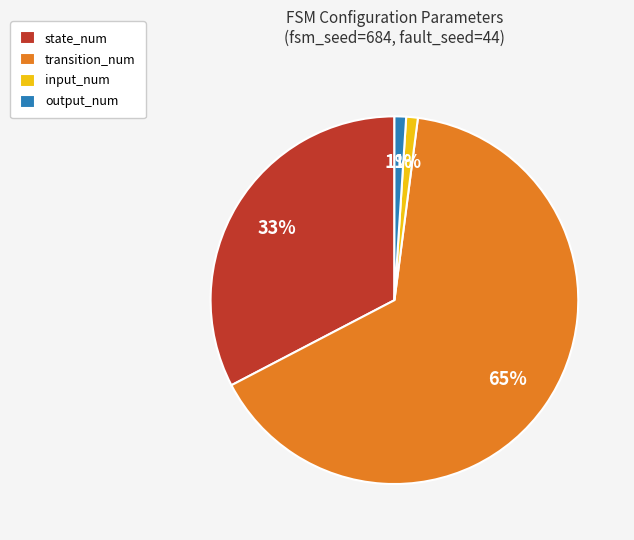

True or false: output_num accounts for 1% of the total.

True